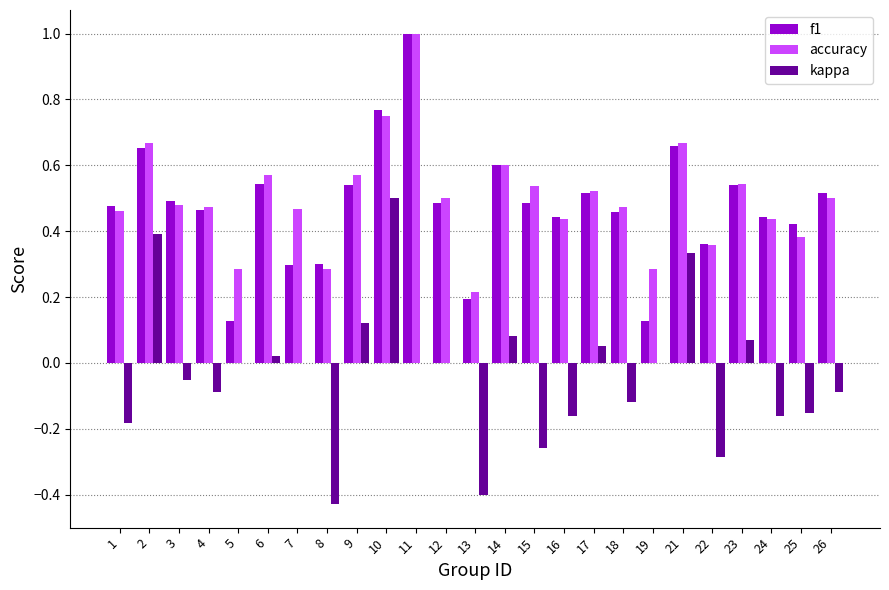

The value of f1 at 14 is 0.6. True or false?

True